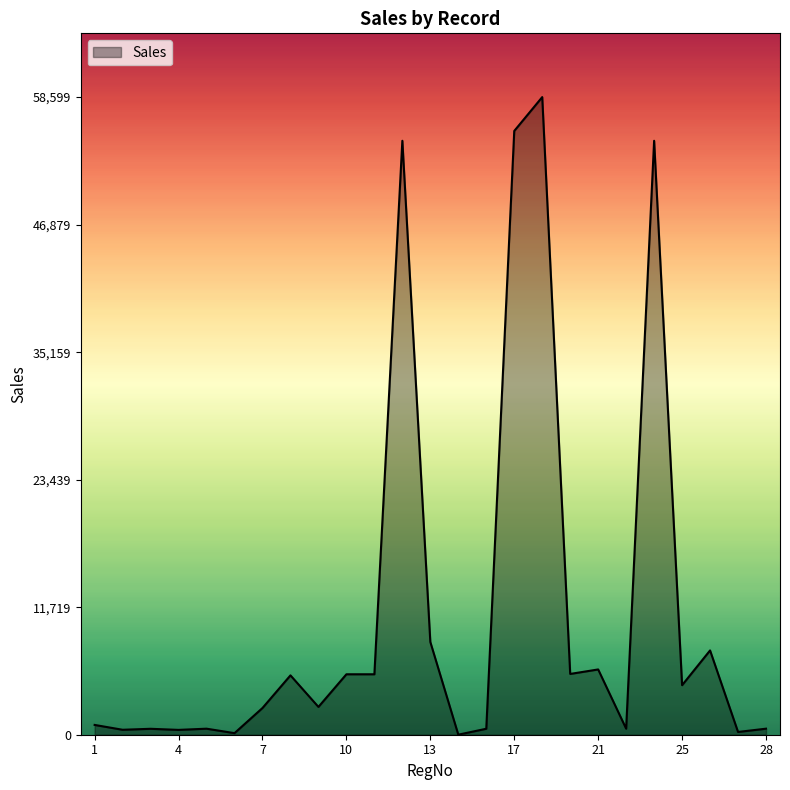

What is the greatest value displayed?

58599